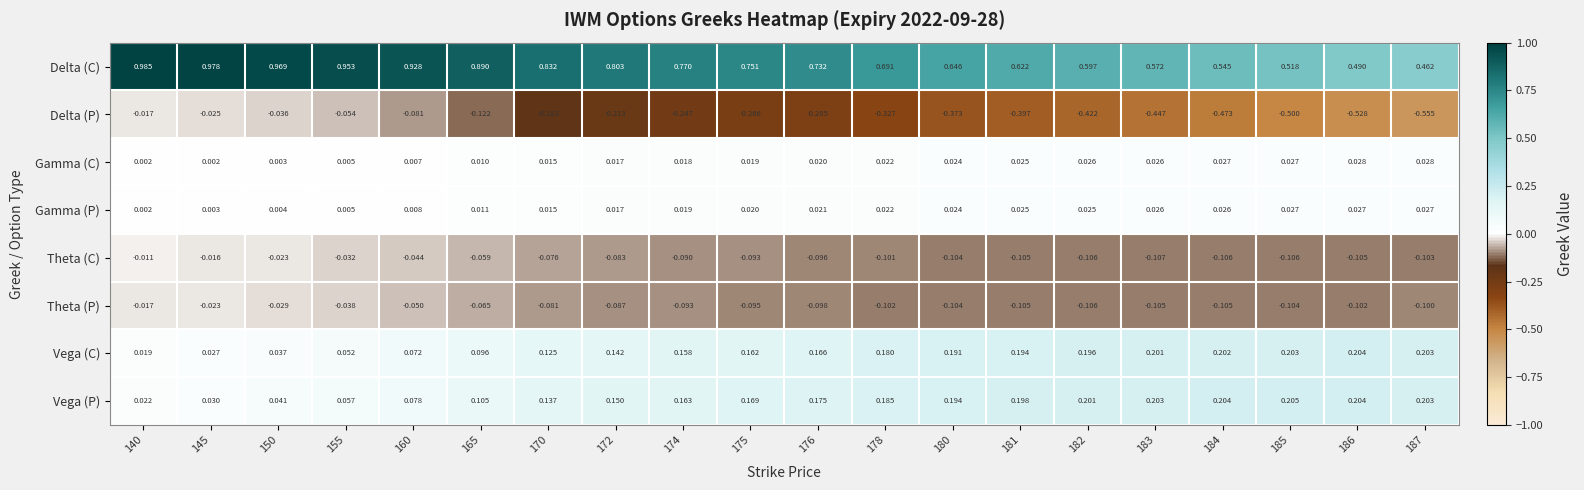

Which series has the largest total across all categories?

Delta (C)